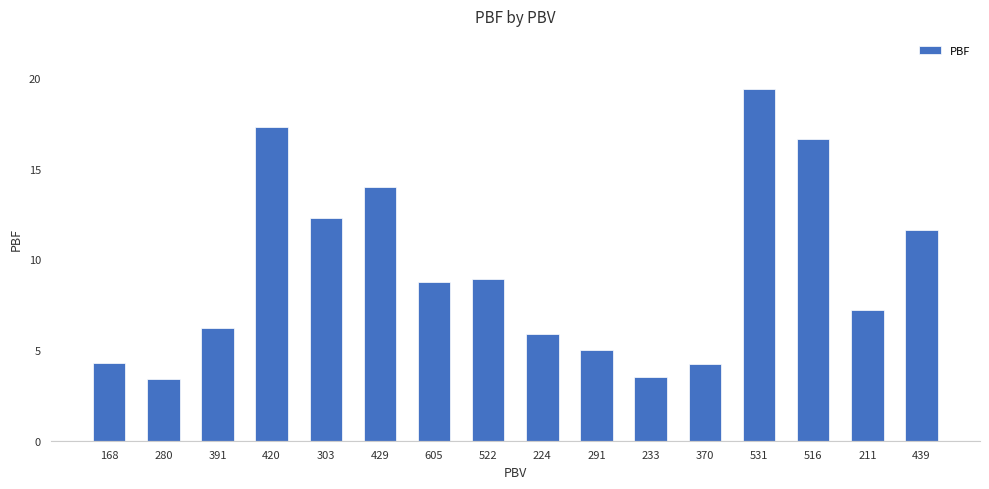

What is the greatest value displayed?

19.4